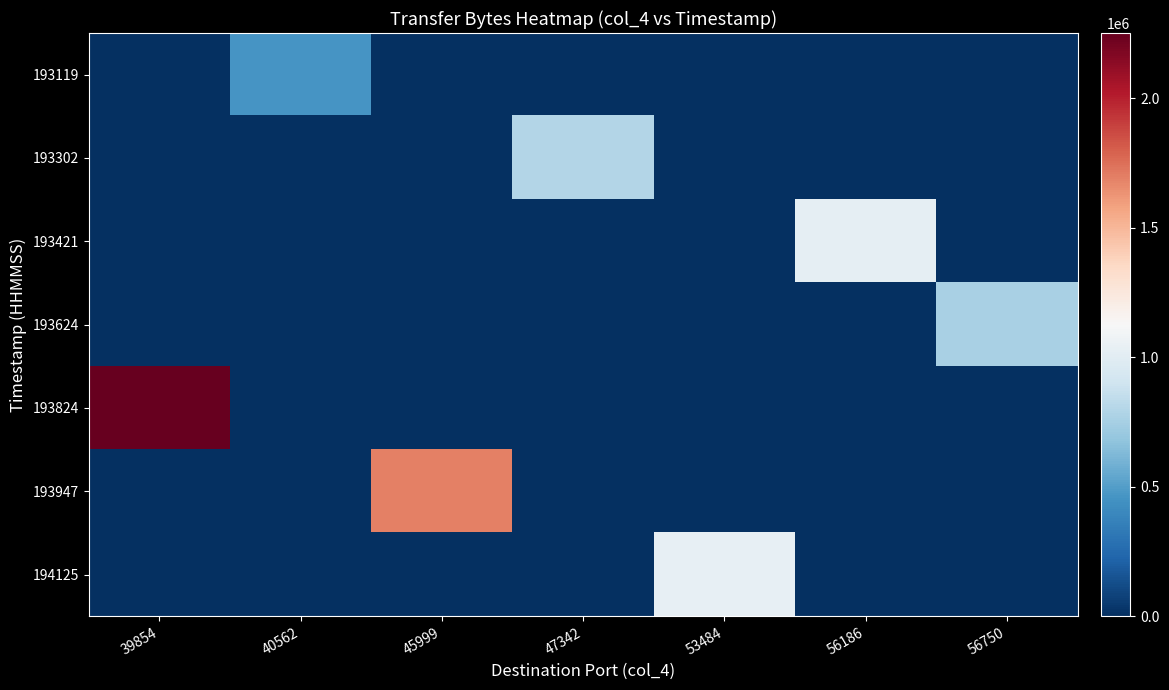

At which category does the chart reach its peak across all series?

39854